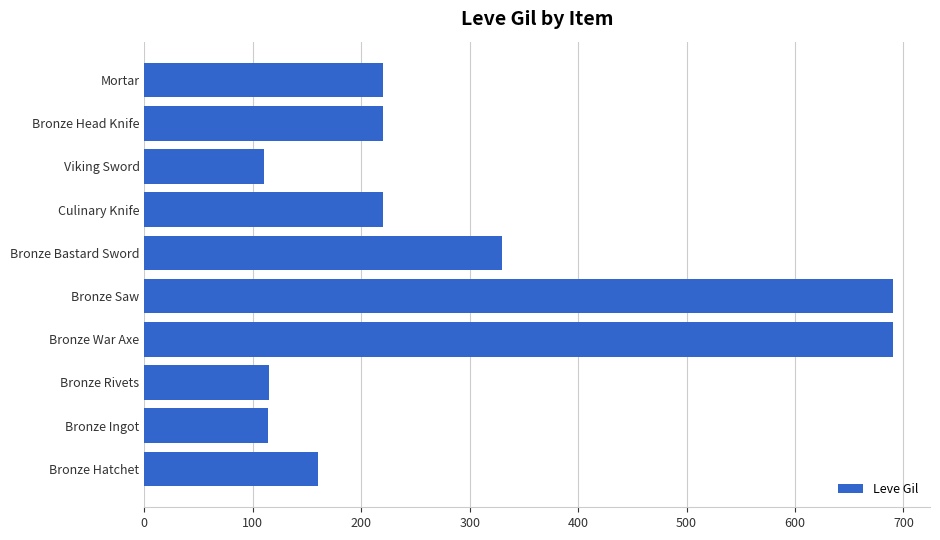

Are the bars grouped side by side (vs. stacked)?

No